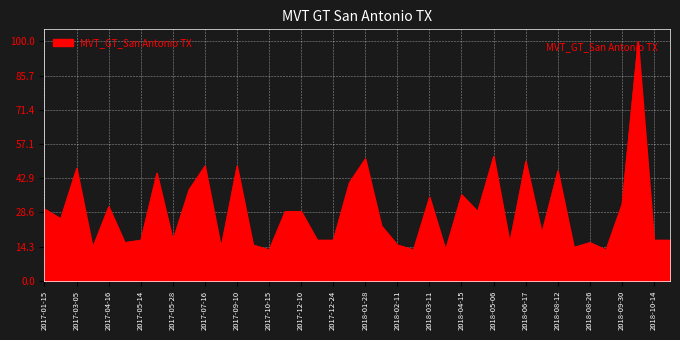

What is the minimum value shown in the chart?

13